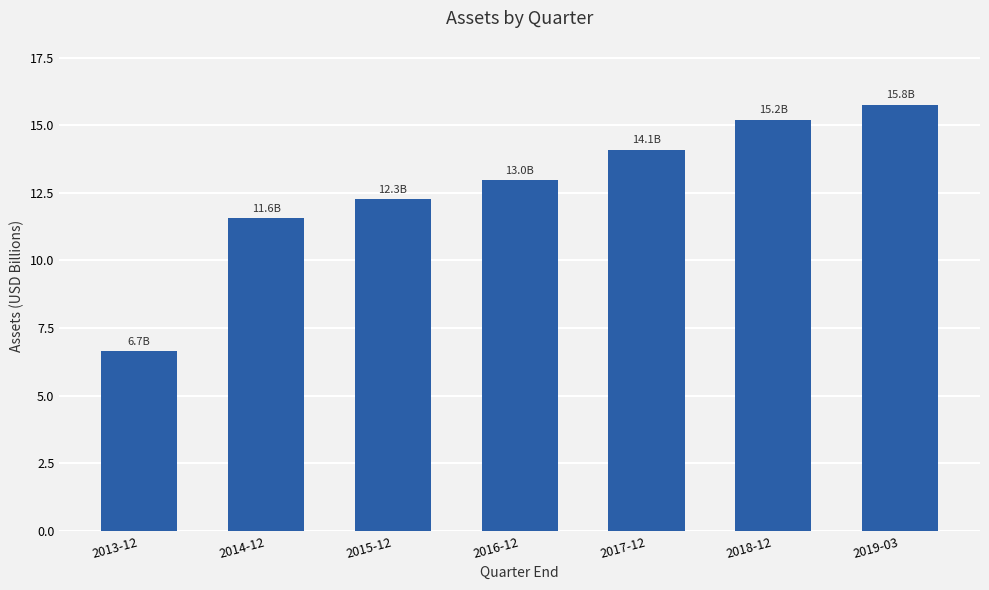

What is the change in value from 2016-12 to 2019-03?

+2.8